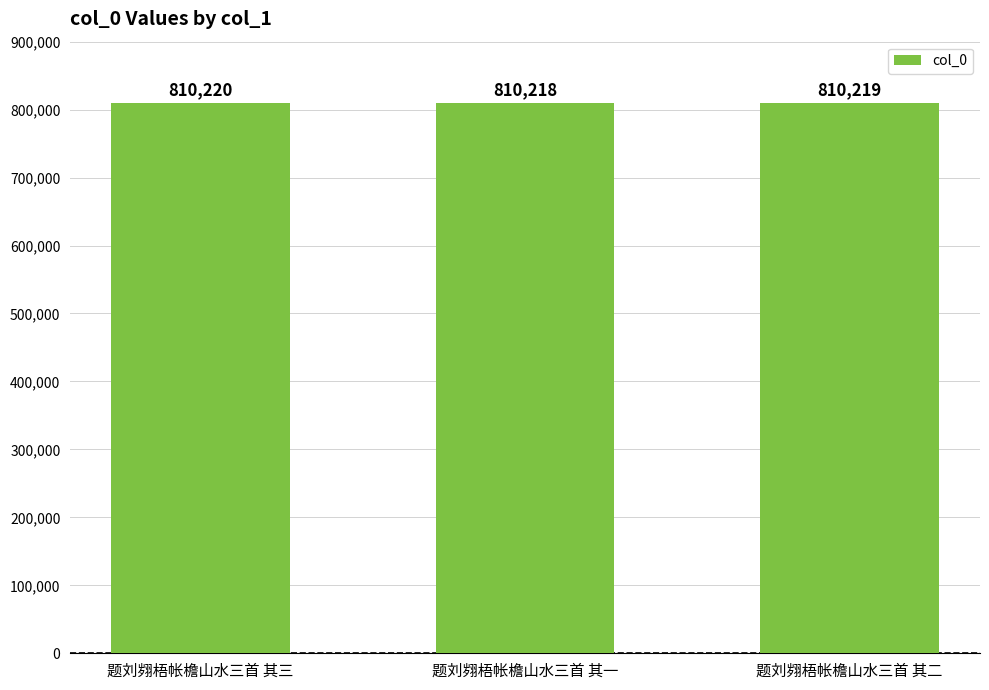

Is it true that the value at 题刘翙梧帐檐山水三首 其二 is 810219?

True